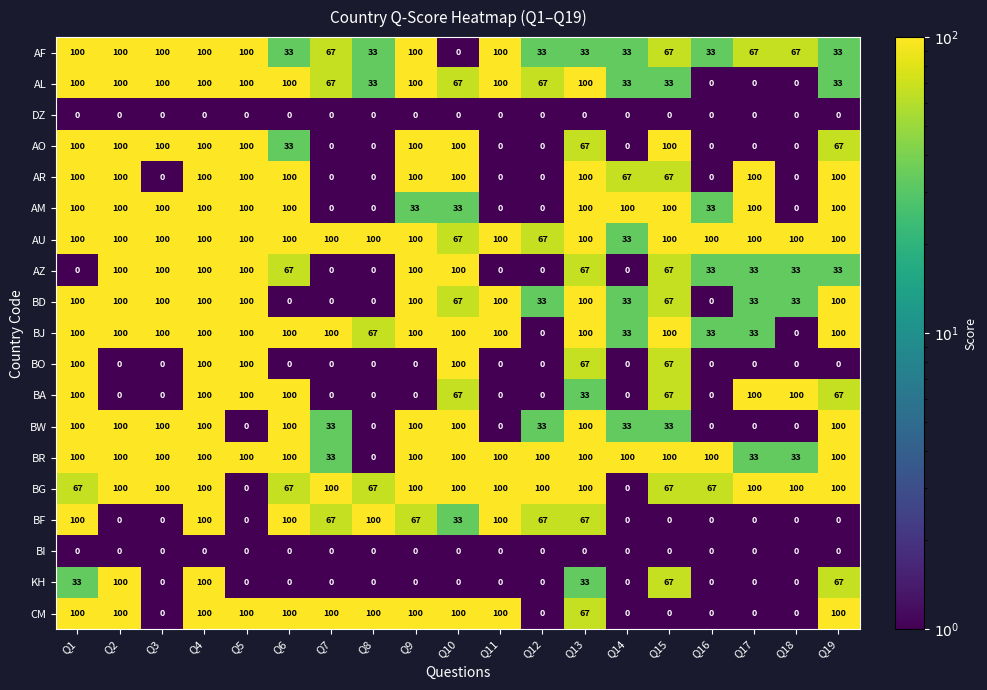

What is the average value of the BO series?

28